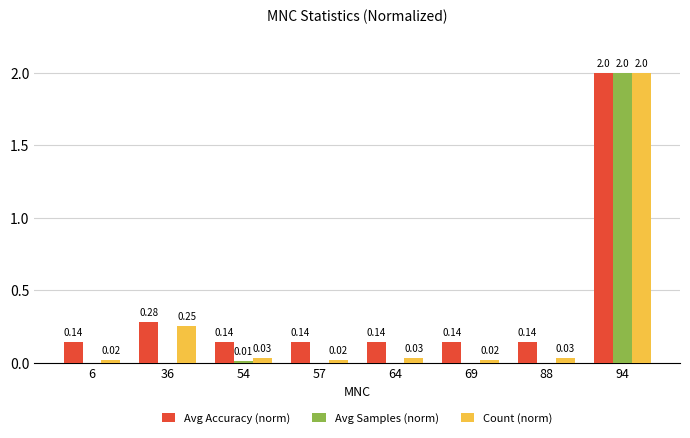

What is the sum of all Avg Accuracy (norm) values?

3.1